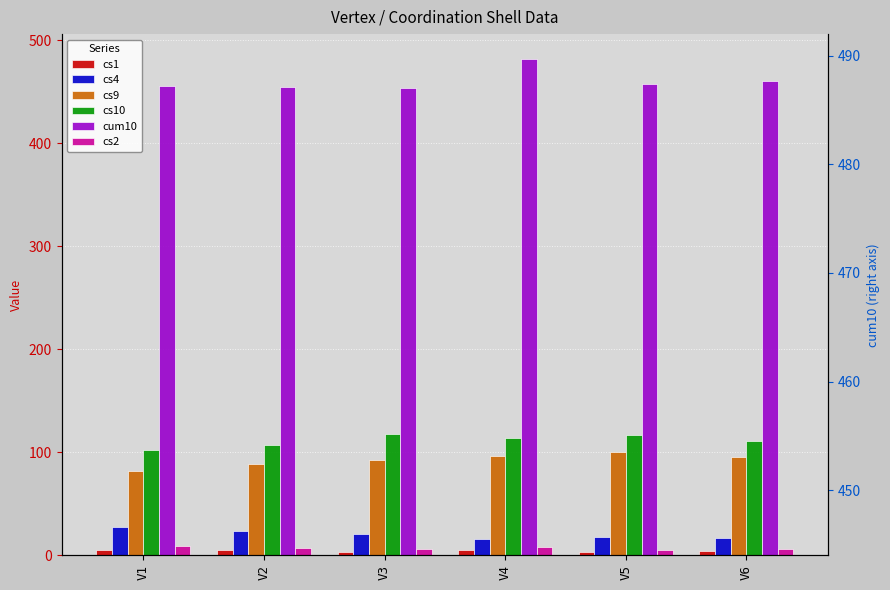

Between V1 and V3, which is larger?

V1